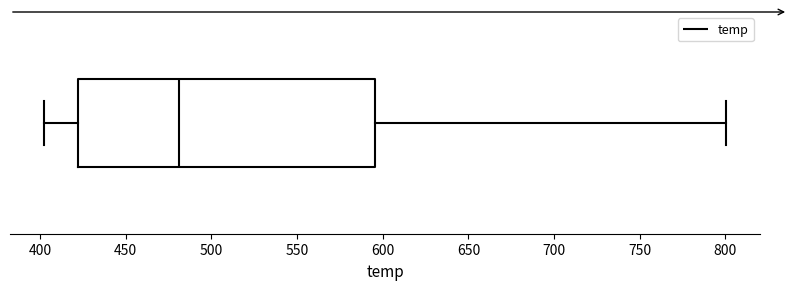

Read this box plot against the x-axis: the position of the median line, the range covered by the box, and the ends of both whiskers. The values are not printed on the chart, so give them approximately, as read against the axis.

median 480, box 420 to 595, whiskers 400 to 800